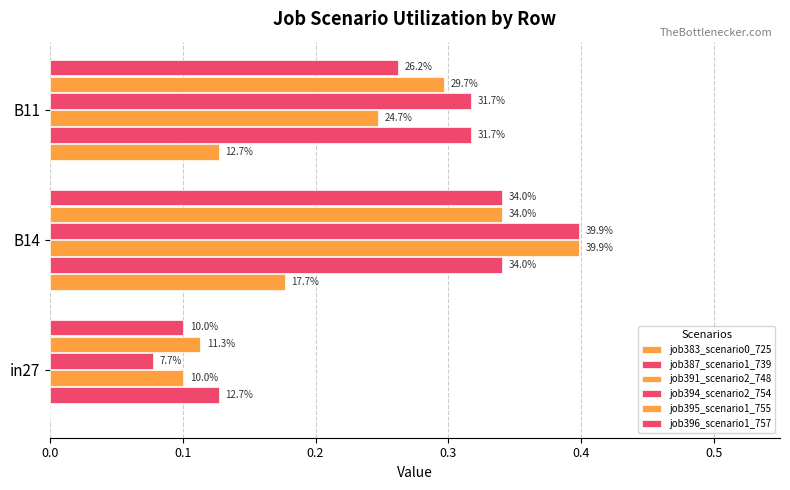

How many bars are there in each group?

6